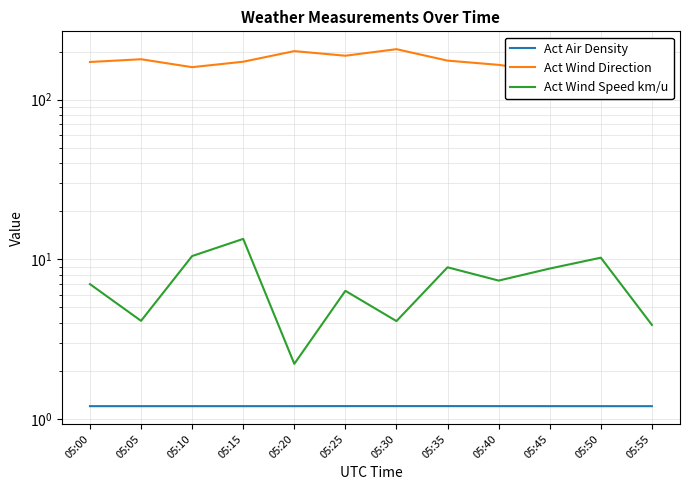

The Act Wind Direction series shows 172.2 at 05:00. True or false?

True